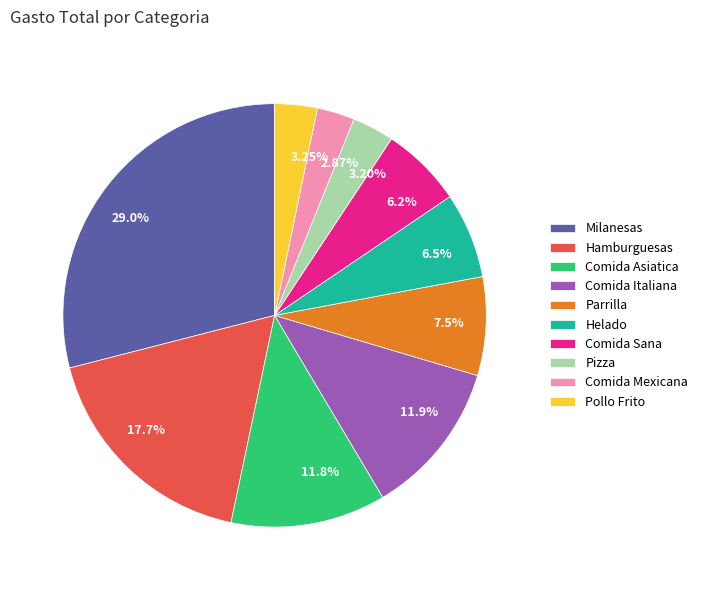

Count the number of slices in the pie.

10